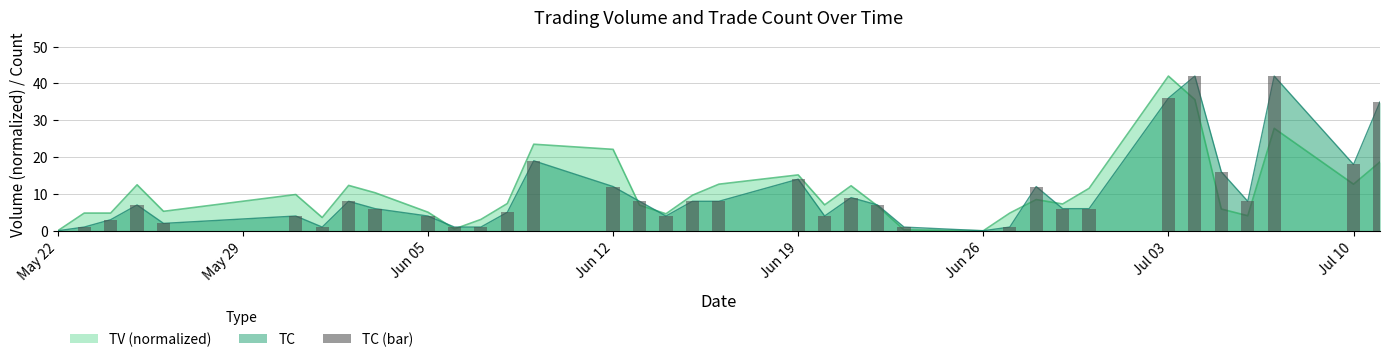

What is the difference between the maximum and second lowest values?

42